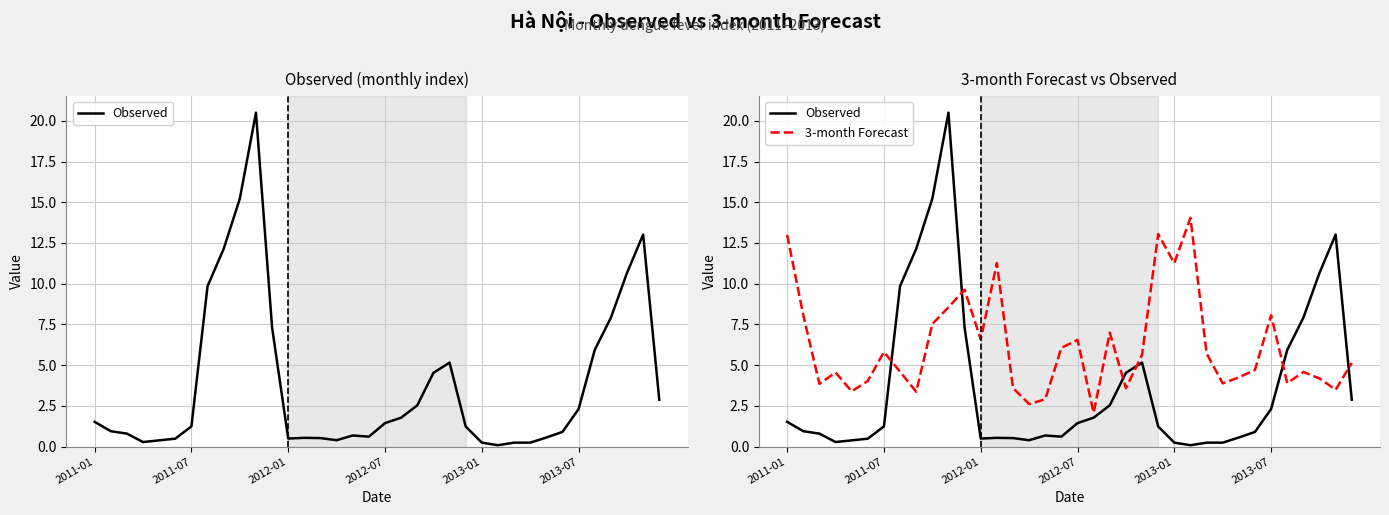

What is the difference between the Observed values at 2011-01 and 2013-01?

1.1